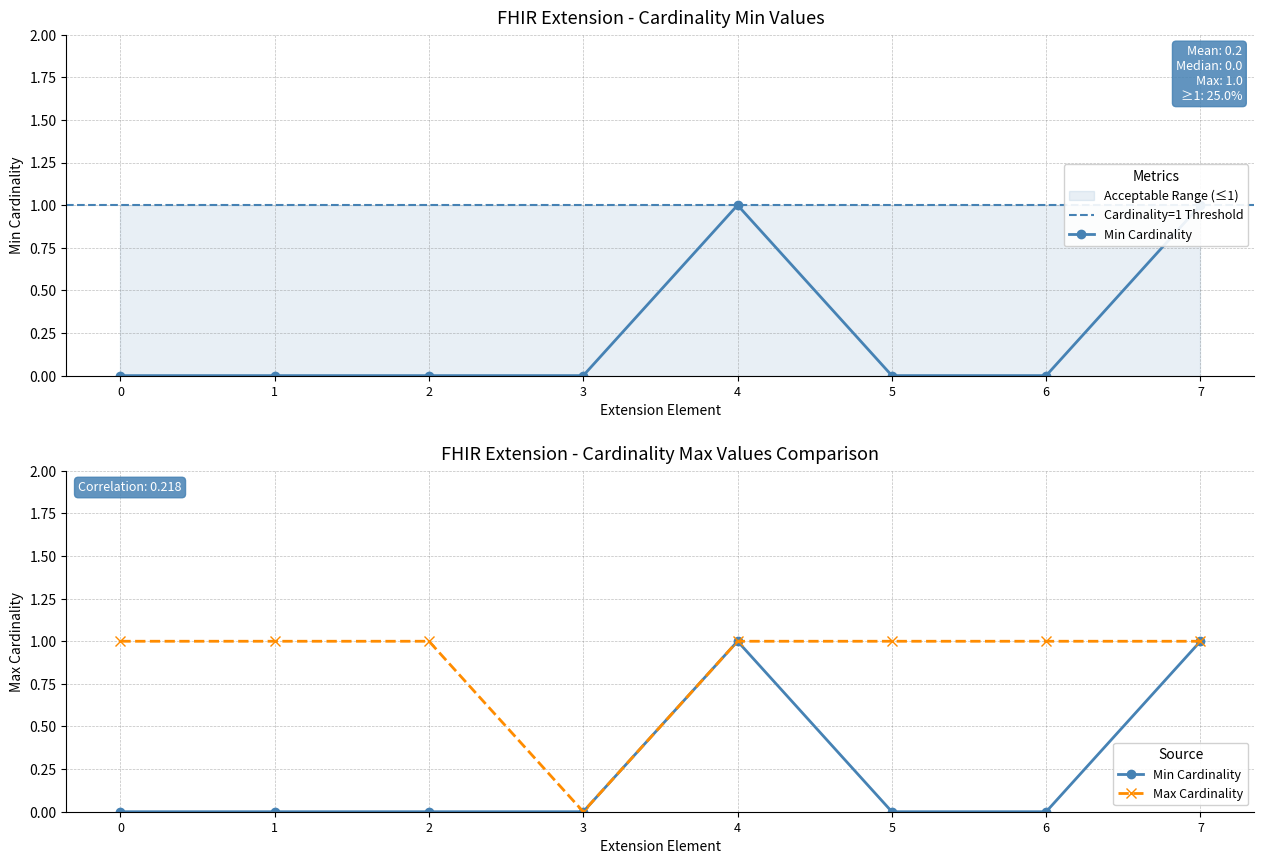

Count the Max values in the range 1 to 2.

7